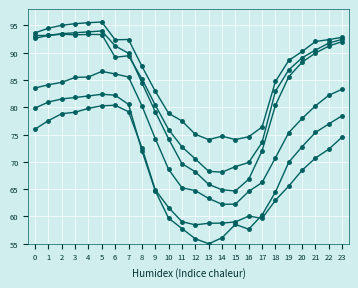

What is the smallest value displayed?

55.0